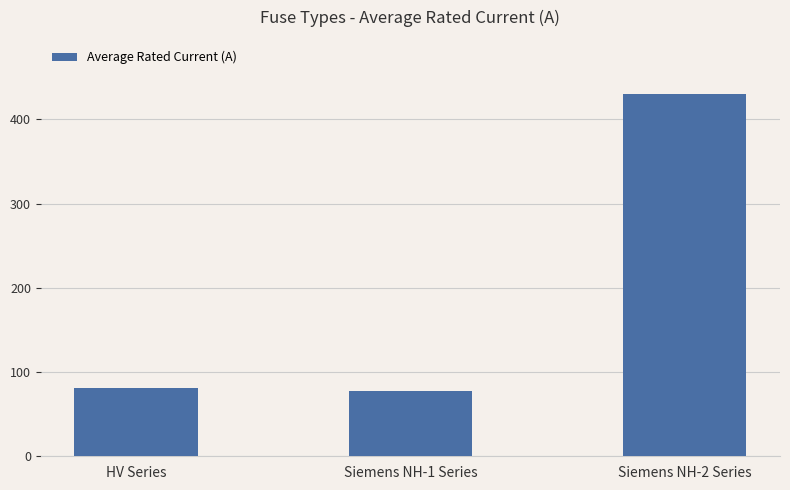

What is the difference between the maximum and minimum values?

352.3